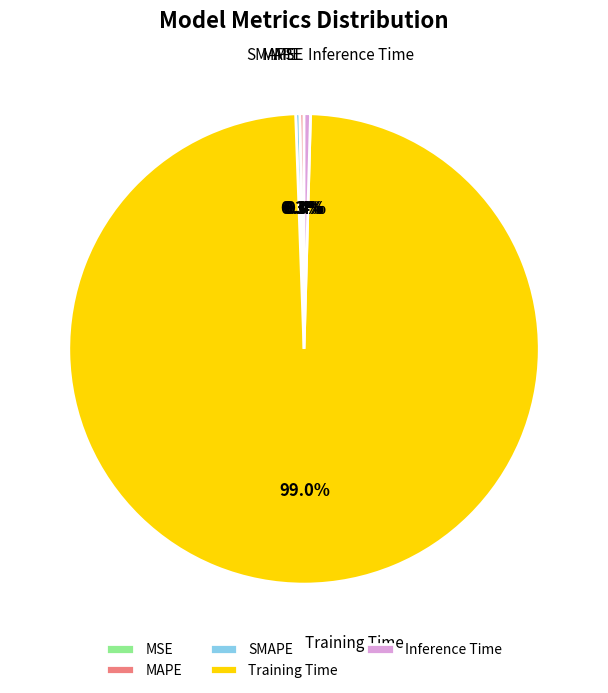

What percentage do SMAPE and Inference Time together represent?

0.7%